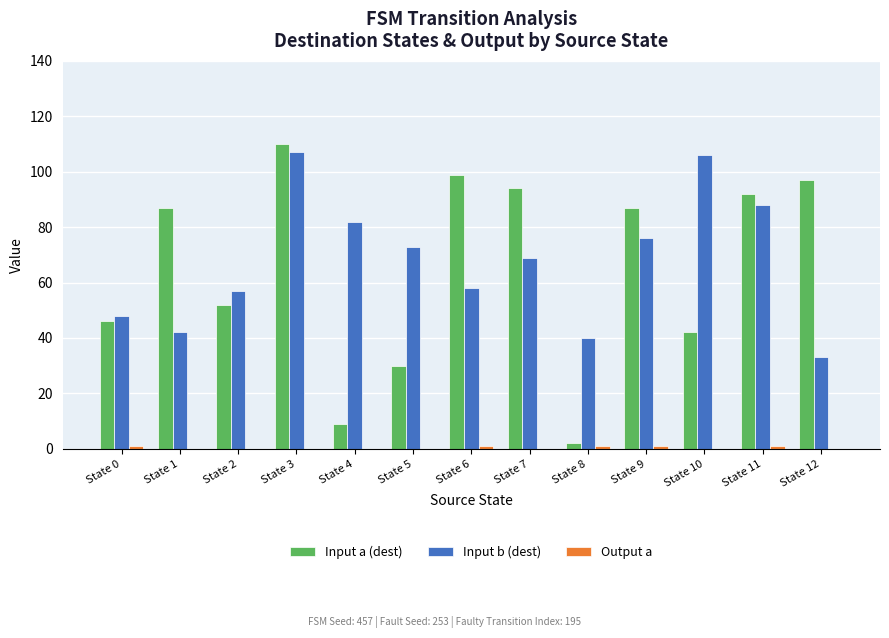

Which series changed the most between State 5 and State 12?

Input a (dest)